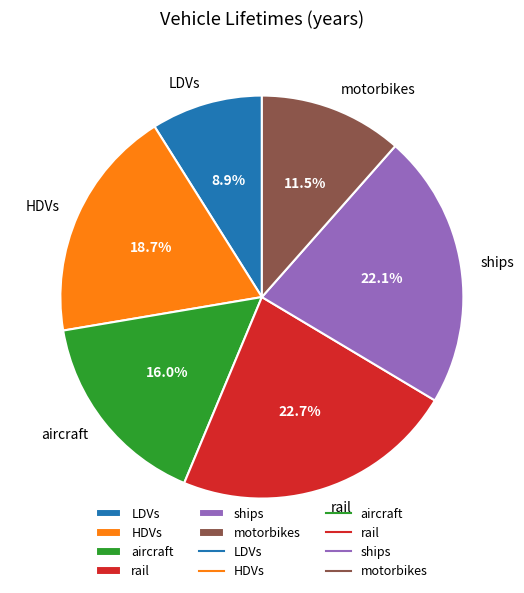

To the nearest percent, what percentage of the pie is LDVs?

9%